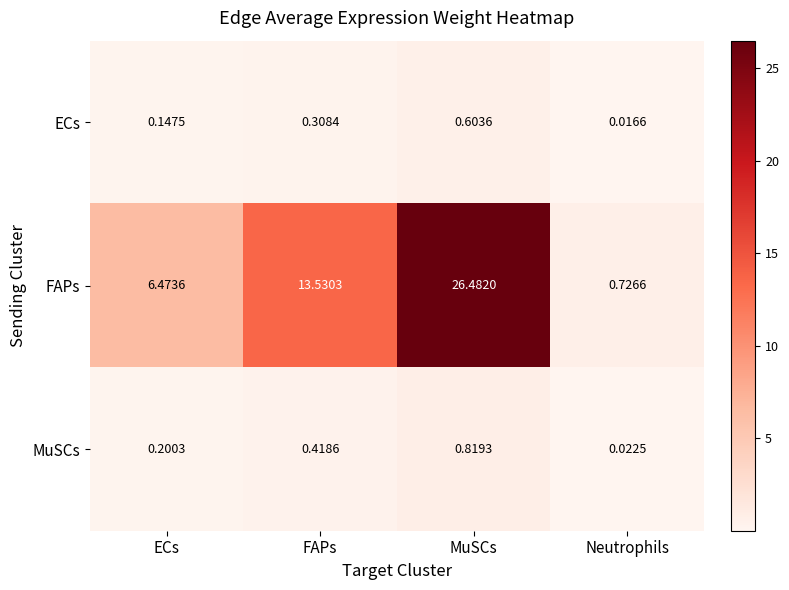

At MuSCs, list the series in order from largest to smallest.

FAPs, MuSCs, ECs